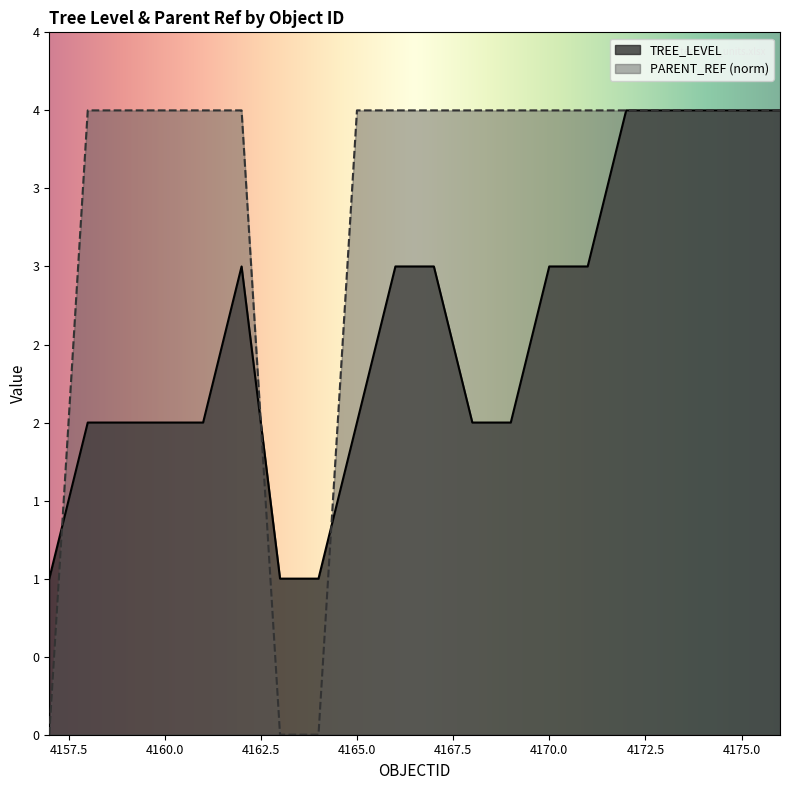

After their last crossing, which series has the higher values: TREE_LEVEL or PARENT_REF_norm?

PARENT_REF_norm